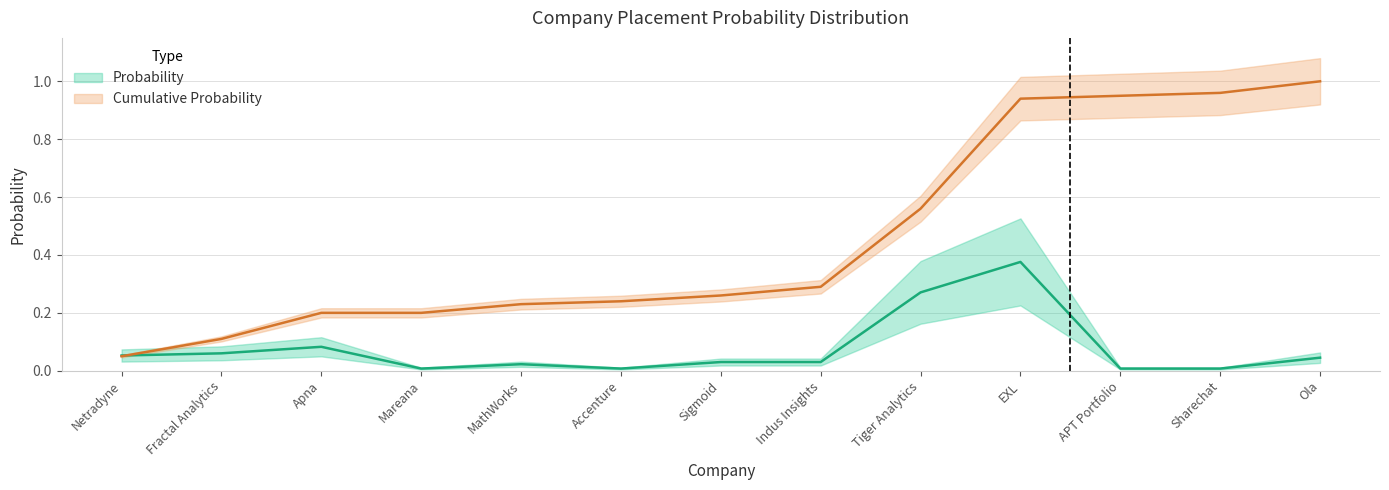

List the series in order of their peak value, highest first.

Cummulative Probability, Probability